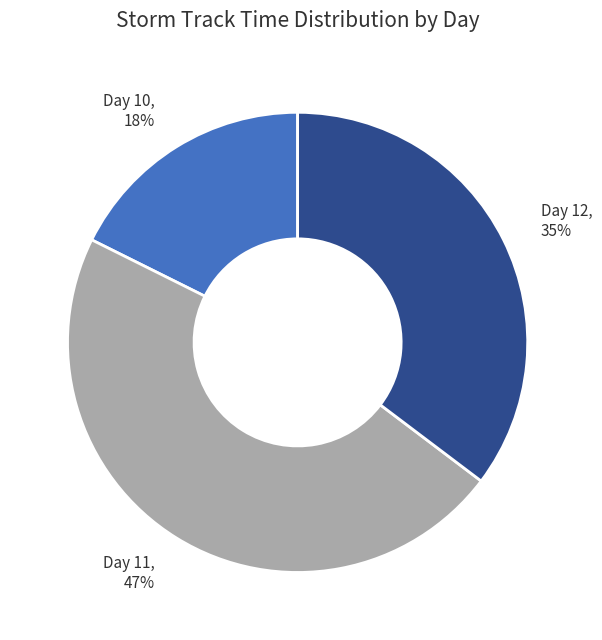

How many slices are in this pie chart?

3